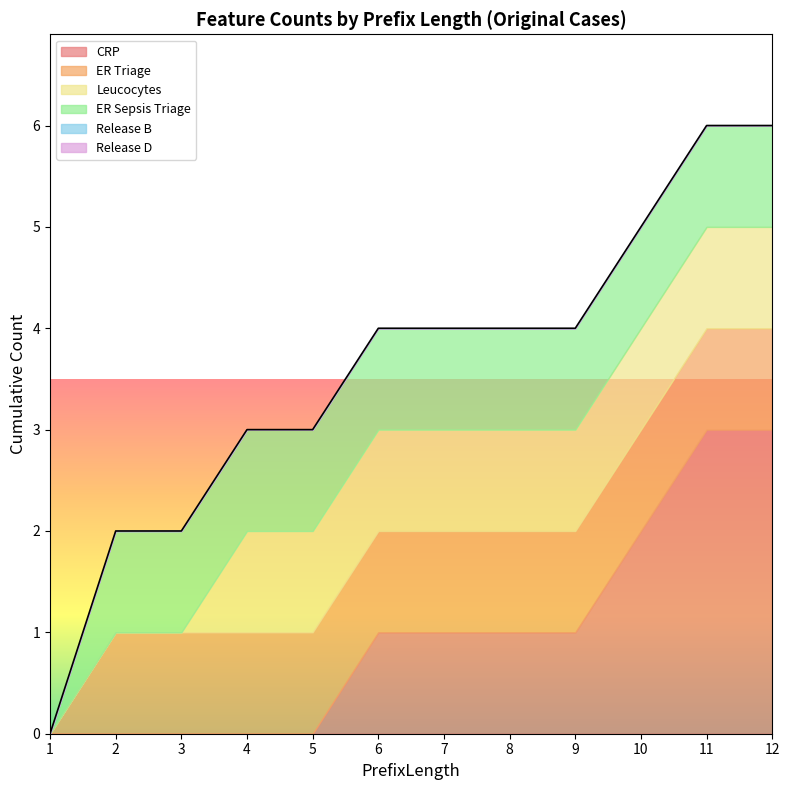

Is it true that CRP equals -1 at 4?

False